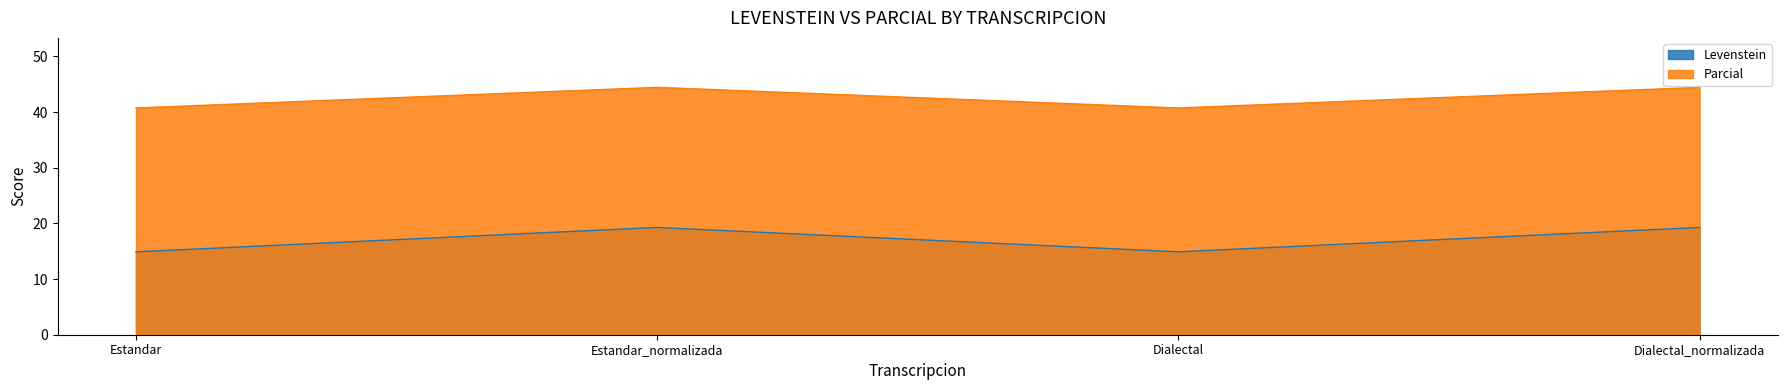

Which series has the largest total across all categories?

Parcial